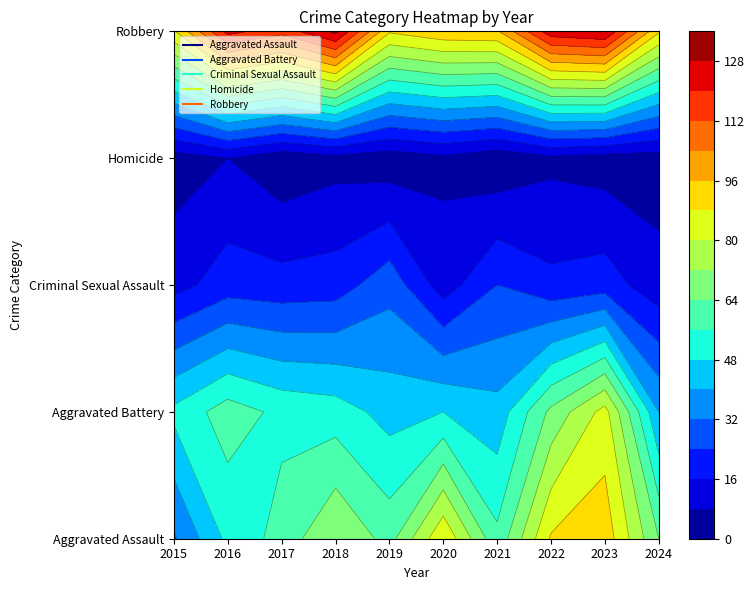

How many data points in Criminal Sexual Assault are less than 20?

5